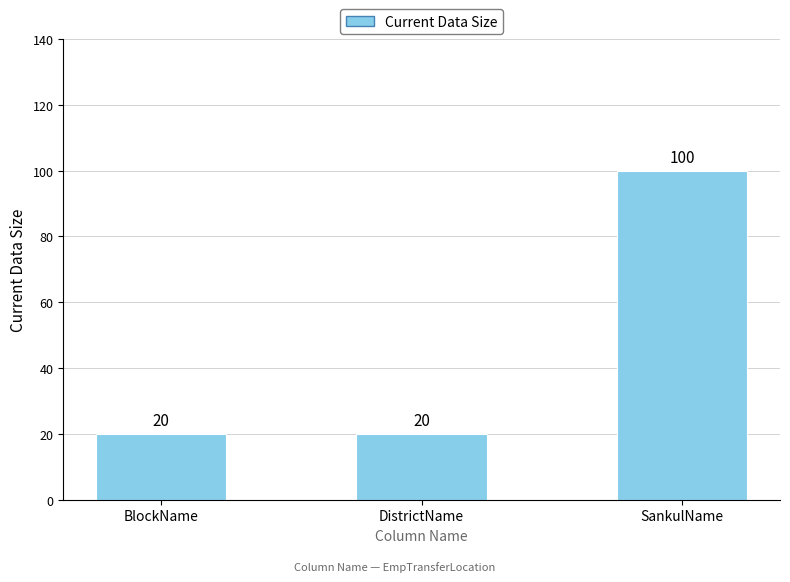

What is the maximum value shown in the chart?

100